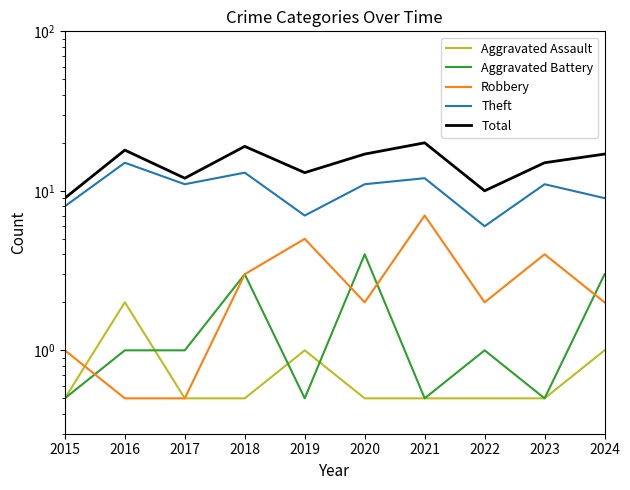

In Aggravated Battery, how many points are lower than both neighbors (excluding endpoints)?

3